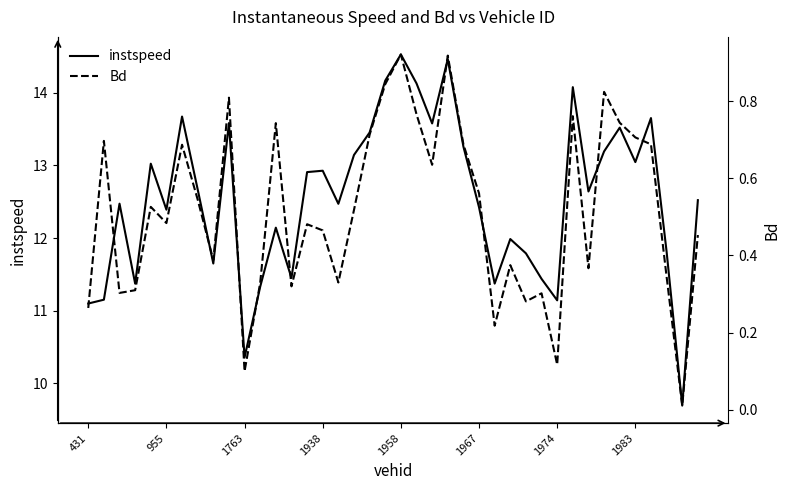

What is the highest value of the instspeed series?

14.5